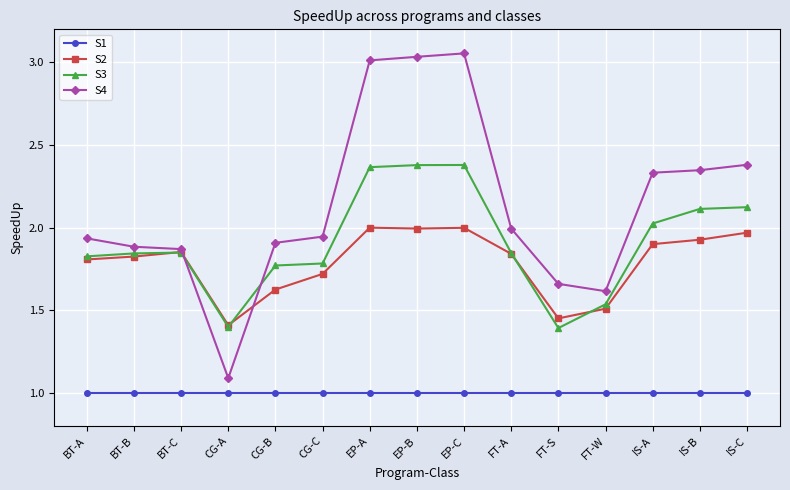

Which series has the widest spread of values?

S4